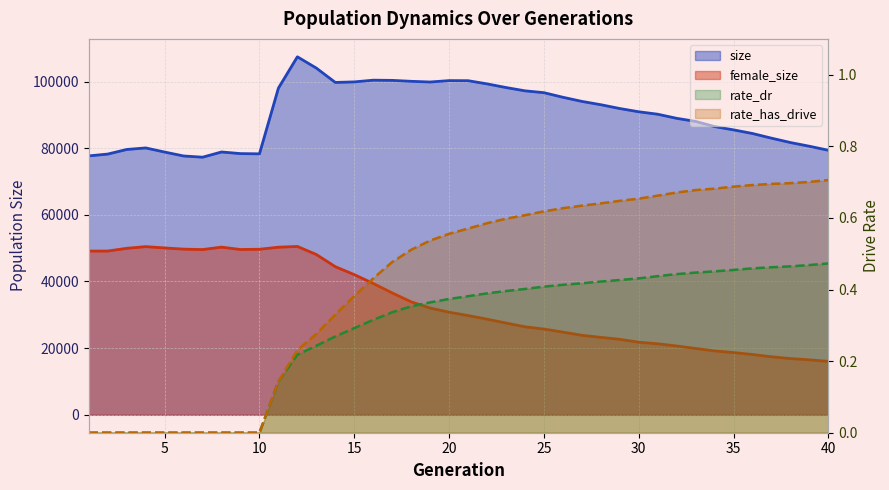

At how many categories does at least one series exceed 13789?

40